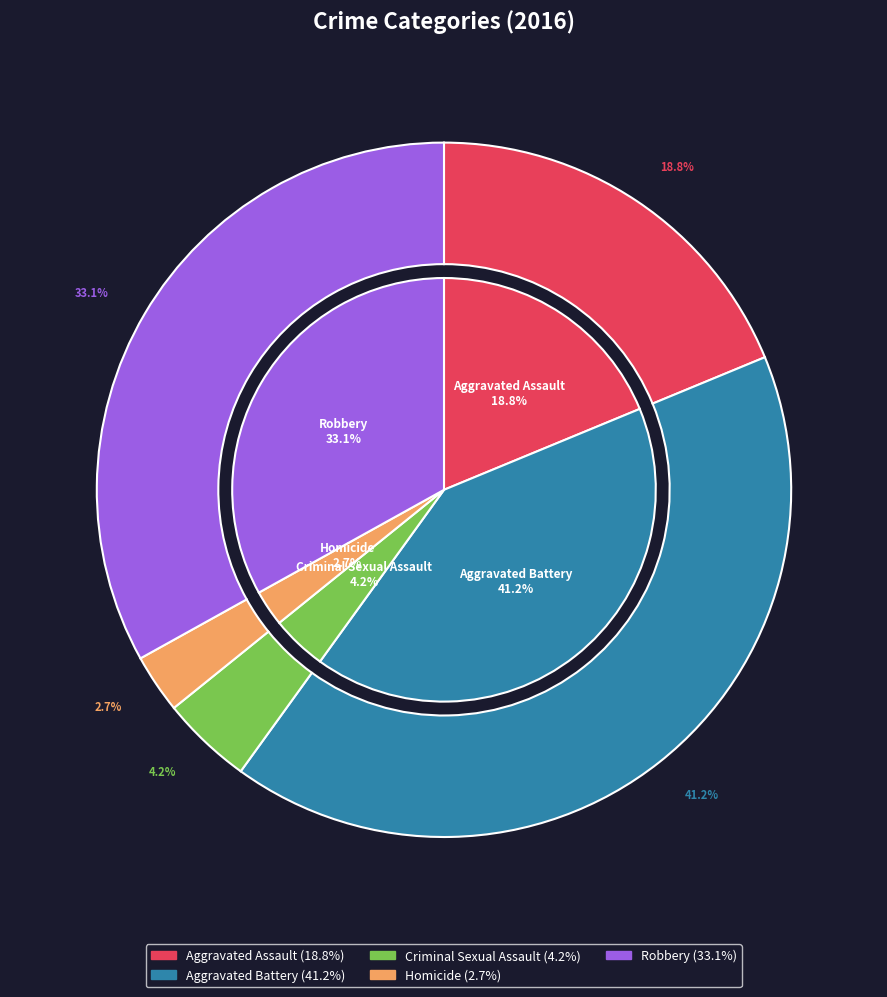

True or false: Criminal Sexual Assault accounts for 4% of the total.

True